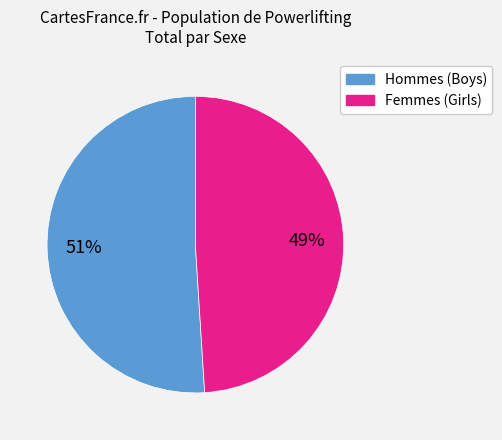

Does any single category account for the majority?

Yes